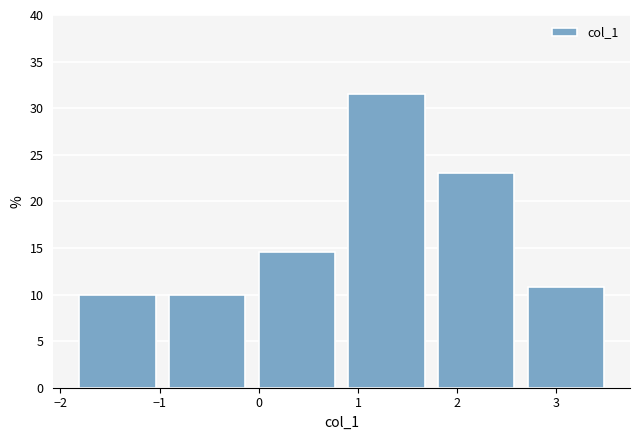

What is the height of the bar covering 0.8 to 1.7 on the x-axis? Neither the bar edges nor the heights are printed on the chart, so give them approximately, as read against the axes.

31.5